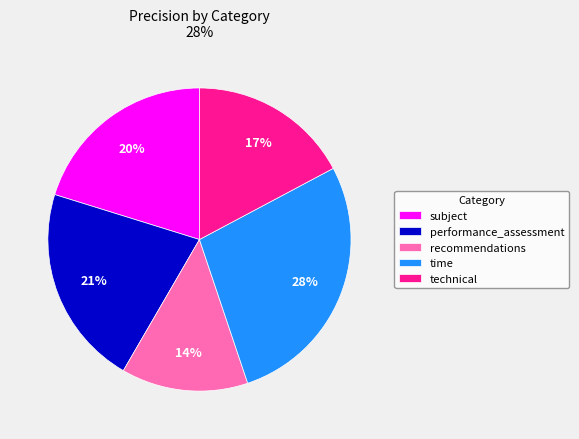

Between technical and time, which is larger?

time